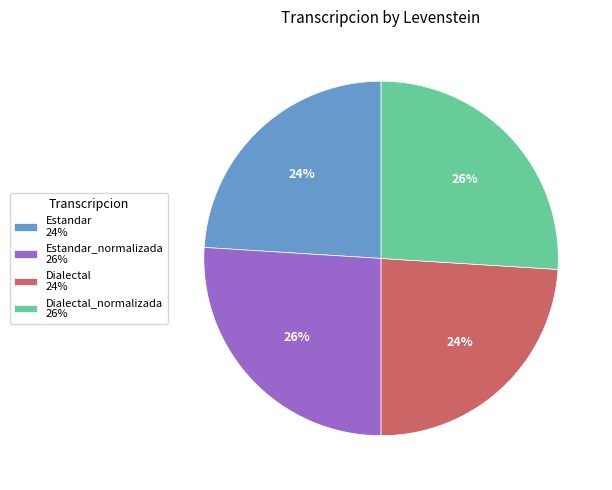

To the nearest percent, what percentage of the pie is Estandar_normalizada 26%?

26%